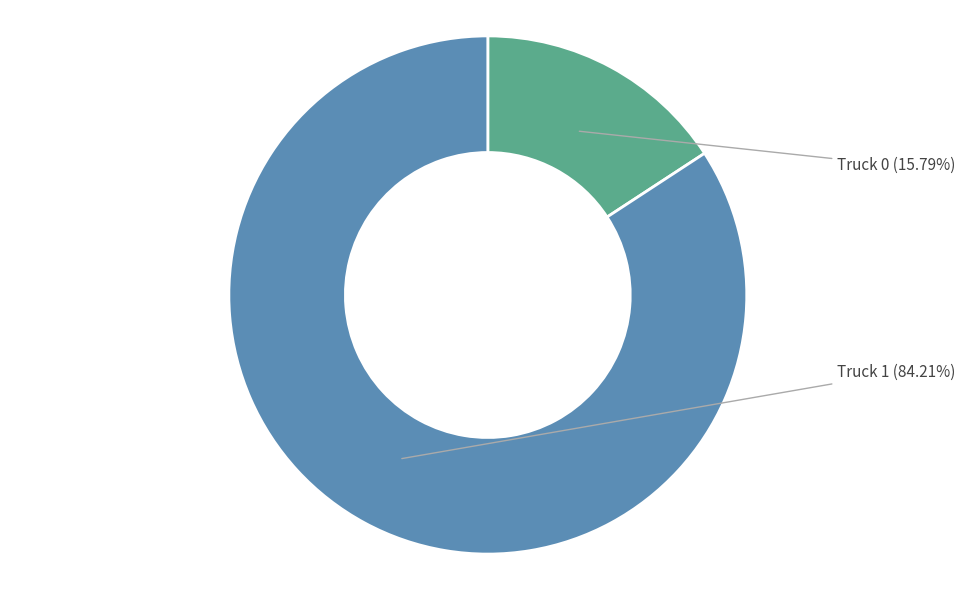

The Truck 0 slice represents 16% of the pie. True or false?

True